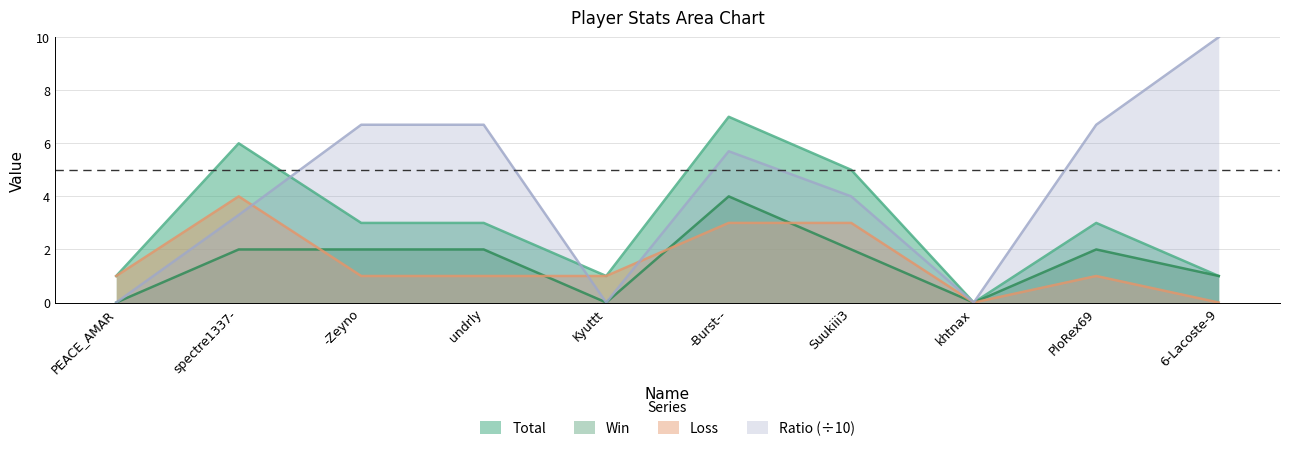

Where is the first local minimum for Loss?

khtnax